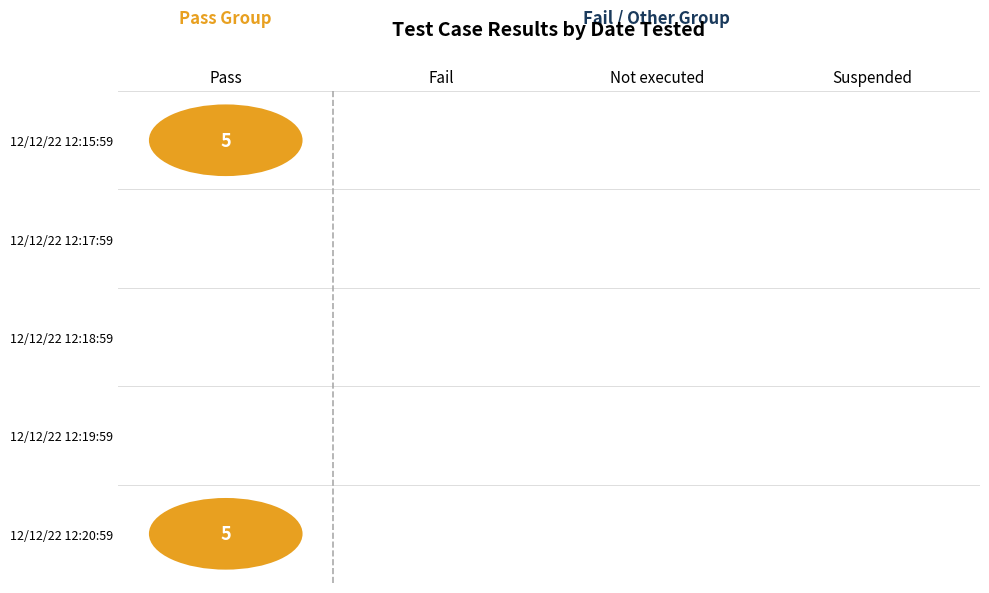

Which series has the largest total across all categories?

Pass